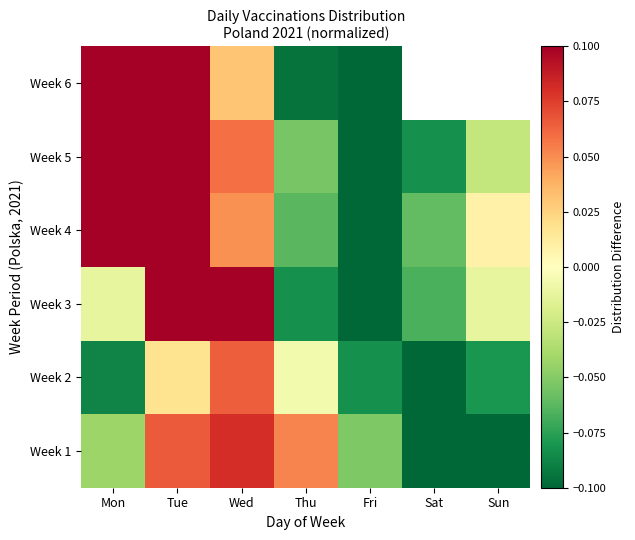

How many data points in Week 2 are less than 0?

5